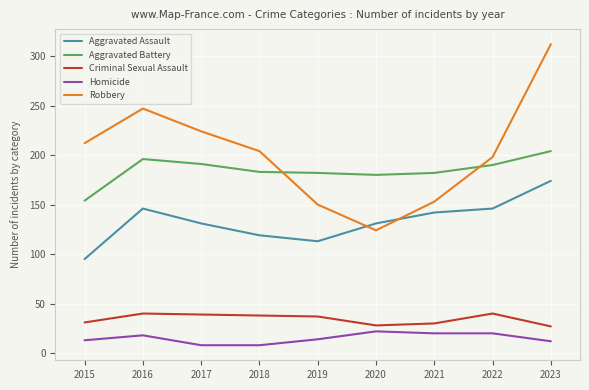

What is the approximate value of Aggravated Battery at 2019?

182